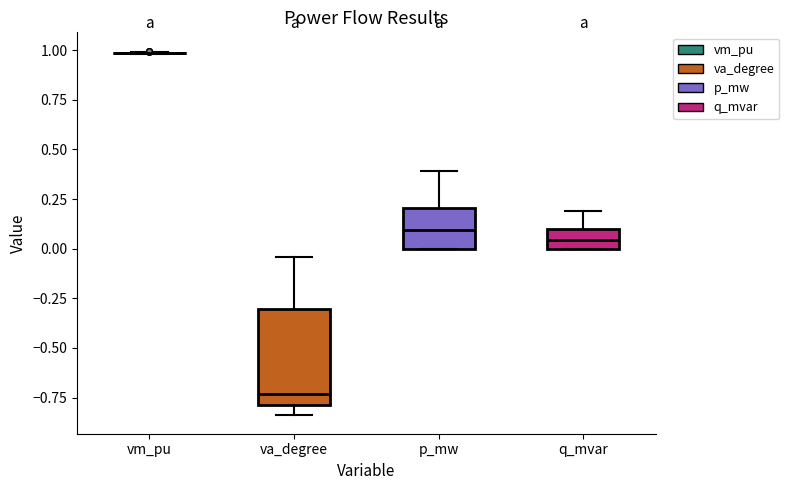

Comparing the boxes themselves (not the whiskers), which one is the tallest?

va_degree